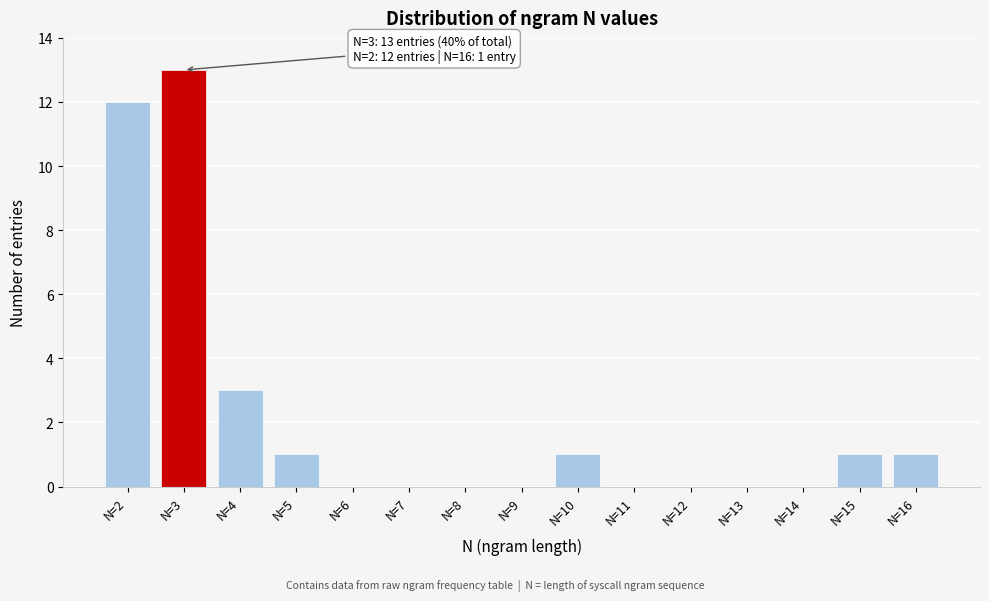

Reading left to right, extract all data points from this chart.

N=2=12	N=3=13	N=4=3	N=5=1	N=6=0	N=7=0	N=8=0	N=9=0	N=10=1	N=11=0	N=12=0	N=13=0	N=14=0	N=15=1	N=16=1